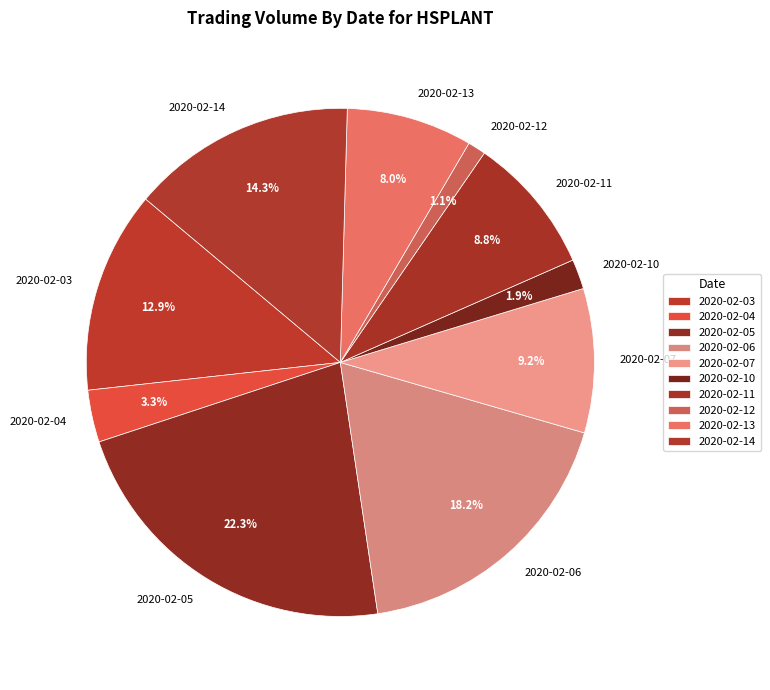

To the nearest percent, what percentage of the pie is 2020-02-04?

3%